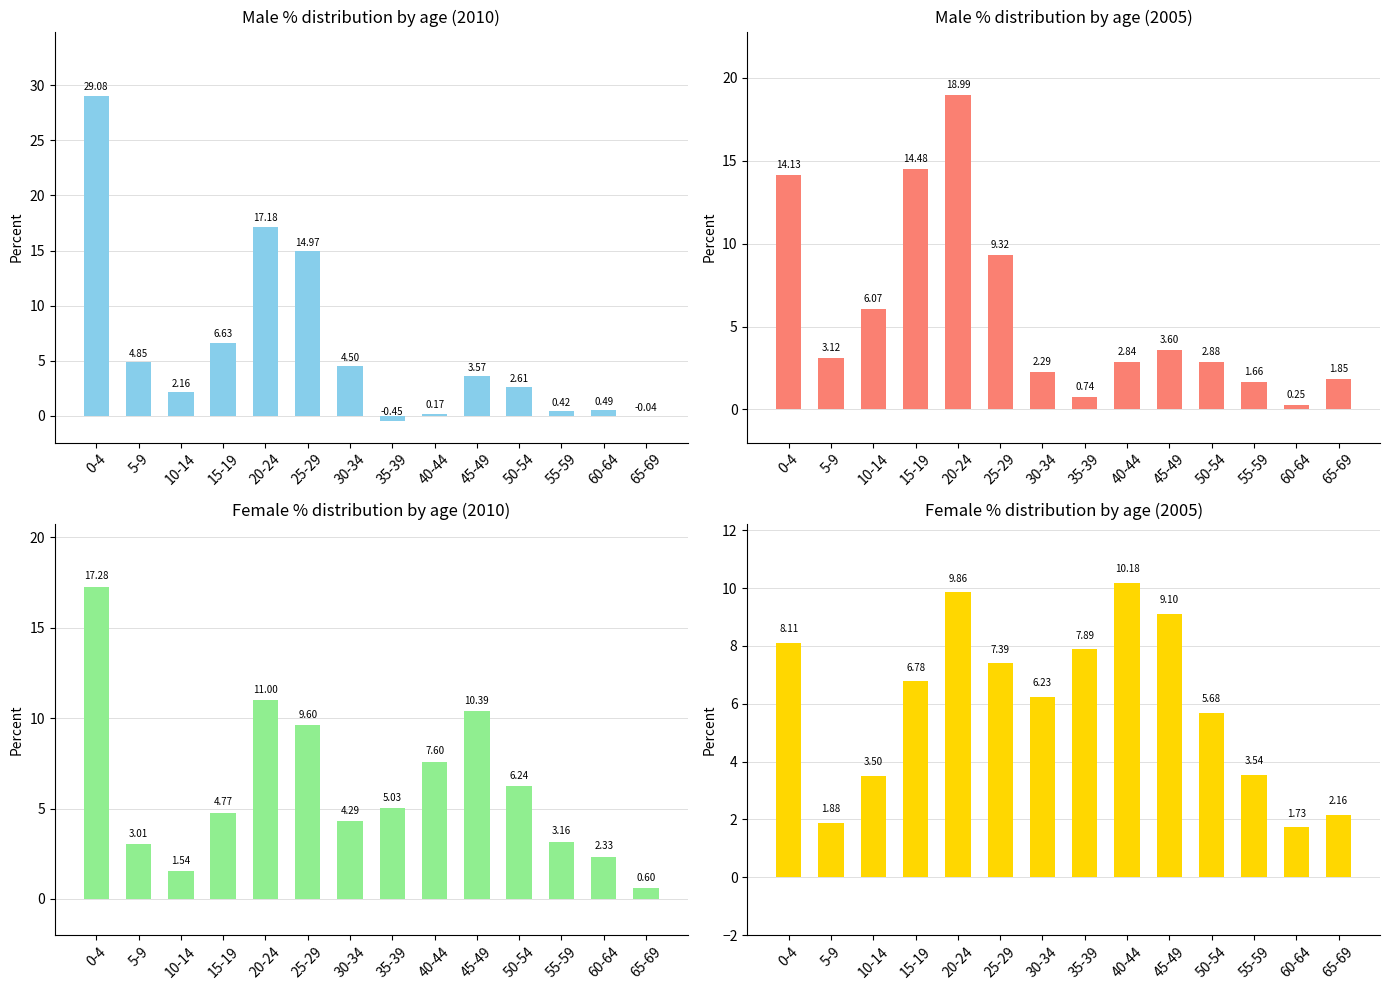

What is the spread (max minus min) of values at 50-54?

3.6